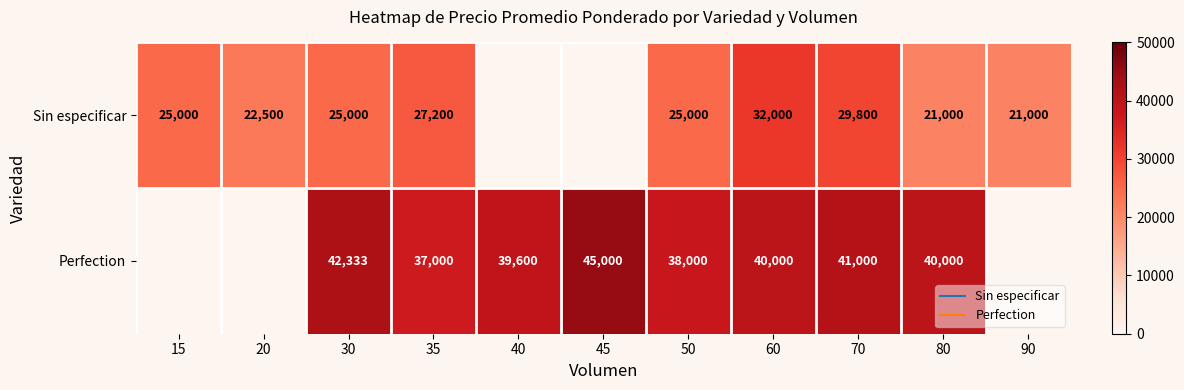

How many values in the Perfection series exceed 40000?

3